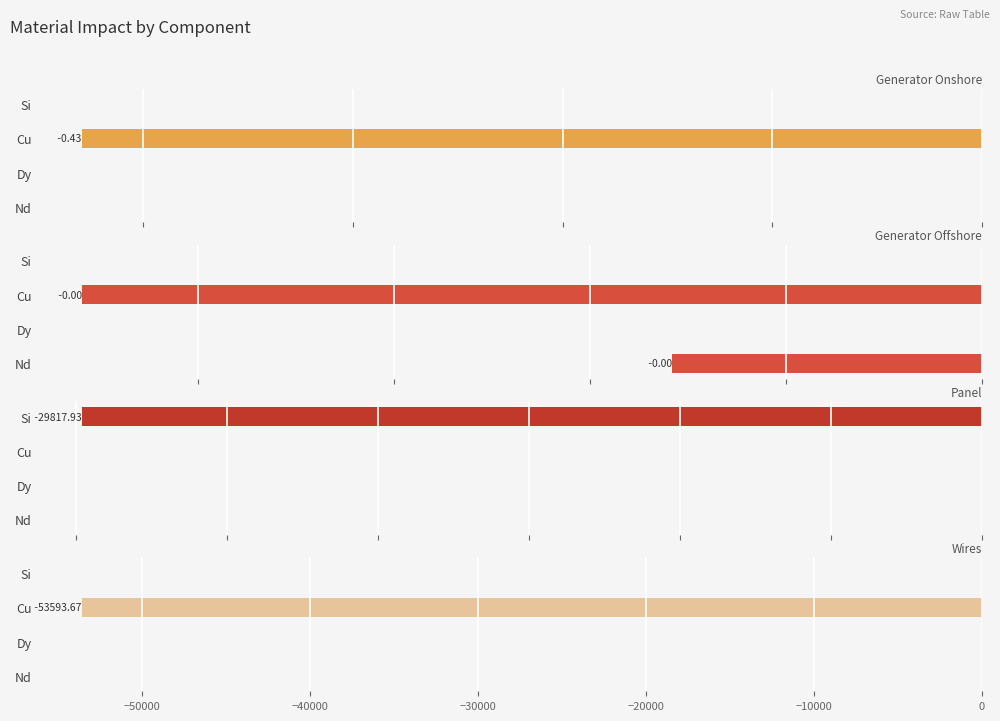

Which series has the largest total across all categories?

Generator Offshore